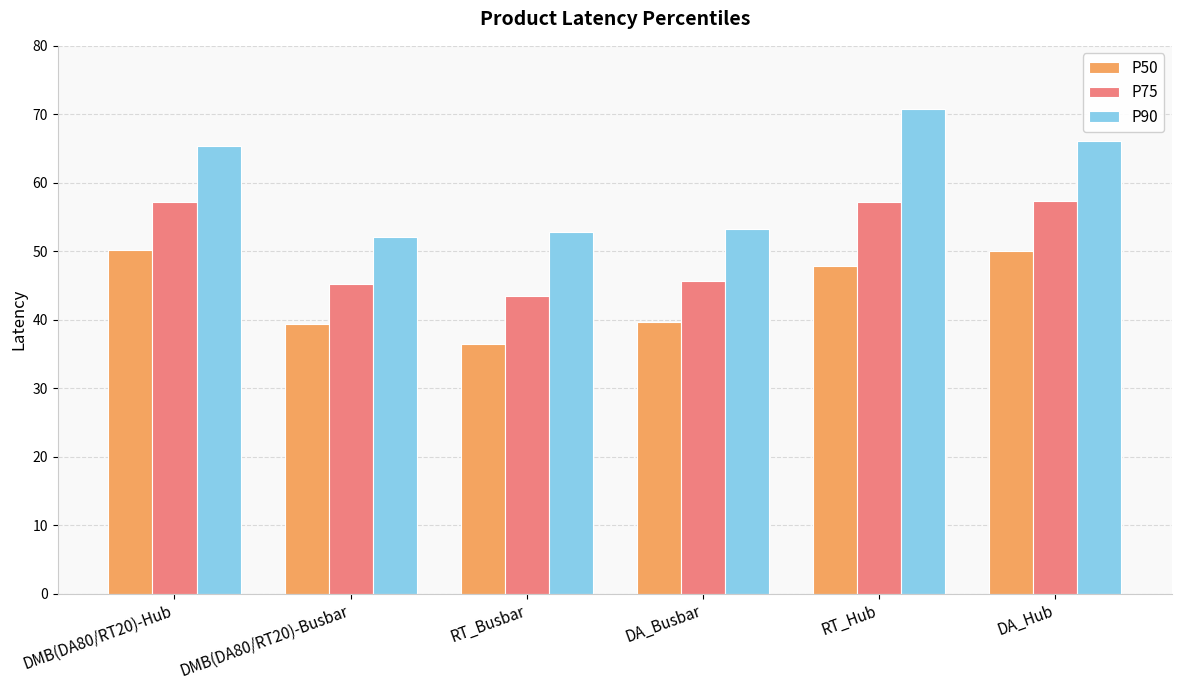

Count the number of data series in this chart.

3